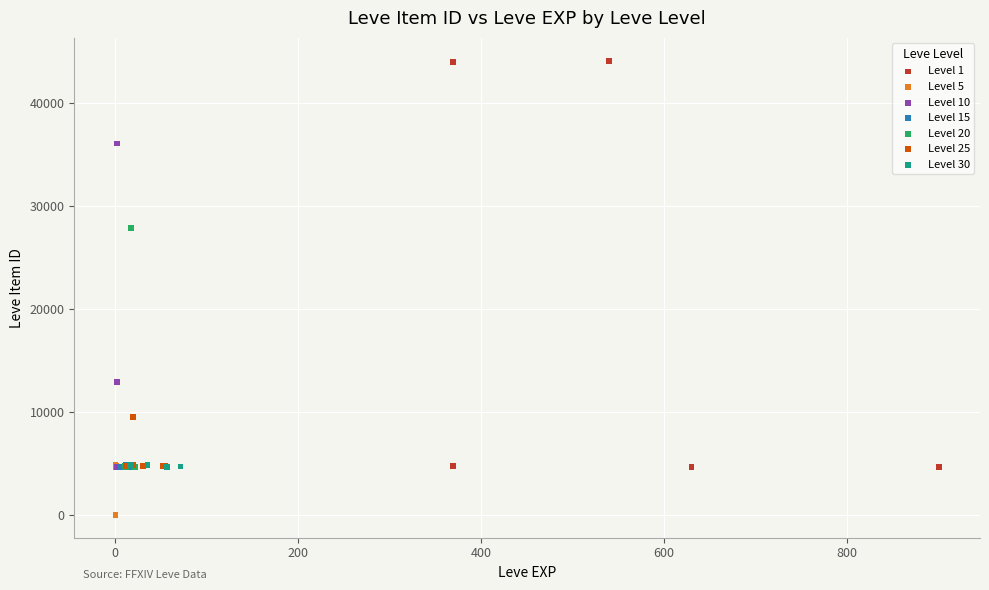

Which series reaches the maximum Y coordinate?

Level 1